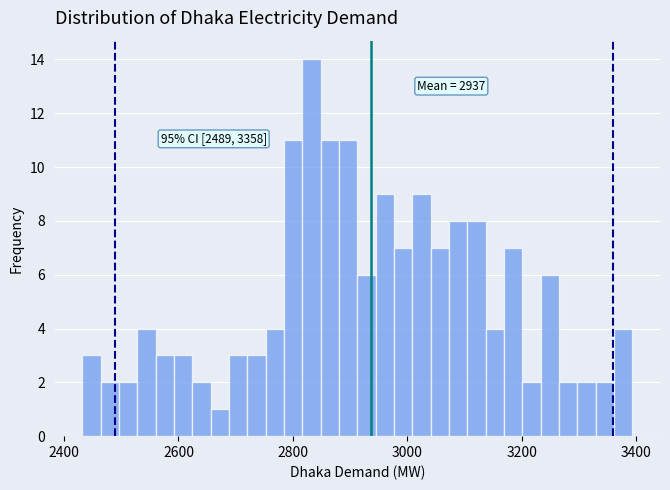

Around what value on the x-axis is the tallest bar? Give the approximate position of its centre, as read against the axis.

2840